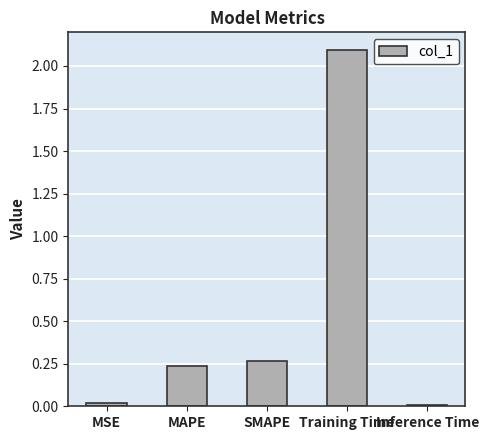

The chart shows a value of 0.0 at MSE. True or false?

True